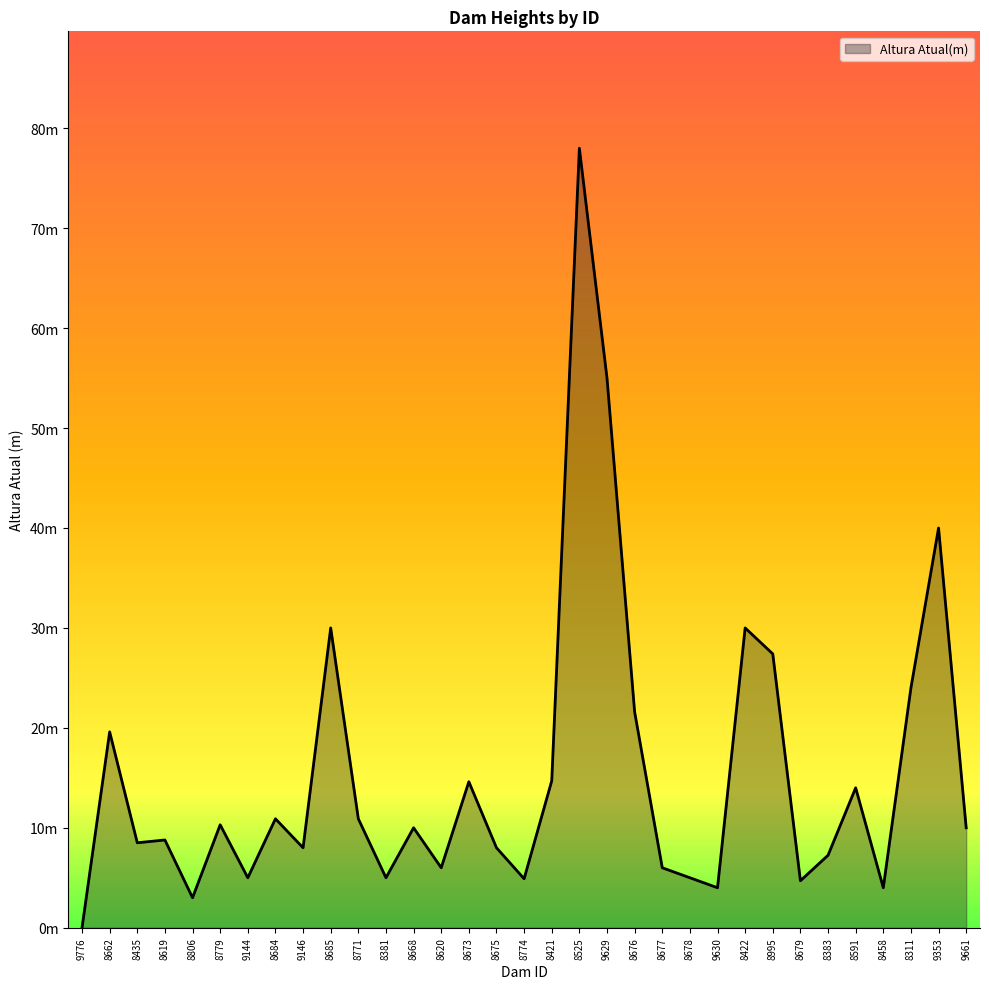

True or false: there are more than 0 points higher than both neighbors.

True